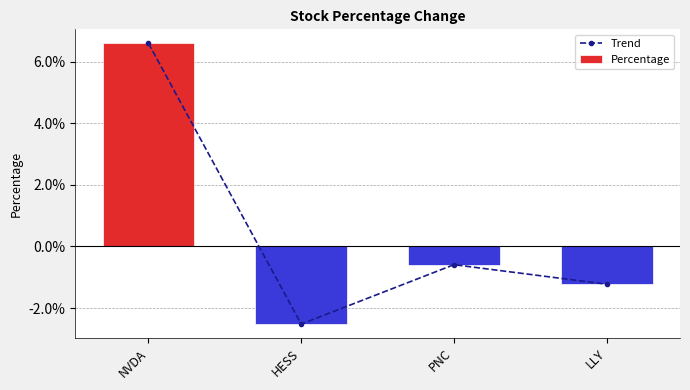

Reading left to right, what are all the values shown in this chart?

Trend: NVDA=0.1	HESS=-0.0	PNC=-0.0	LLY=-0.0
Percentage: NVDA=0.1	HESS=-0.0	PNC=-0.0	LLY=-0.0